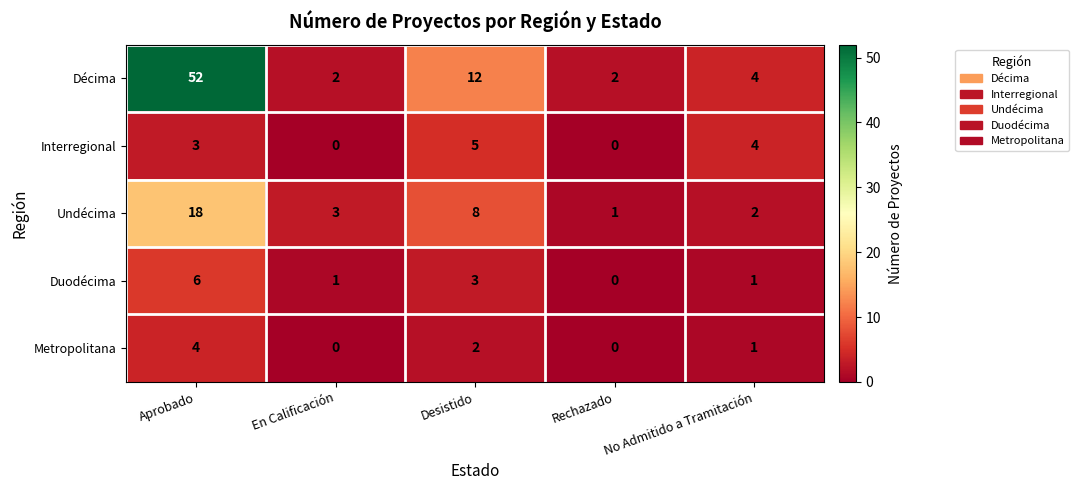

At how many categories does at least one series exceed 22?

1